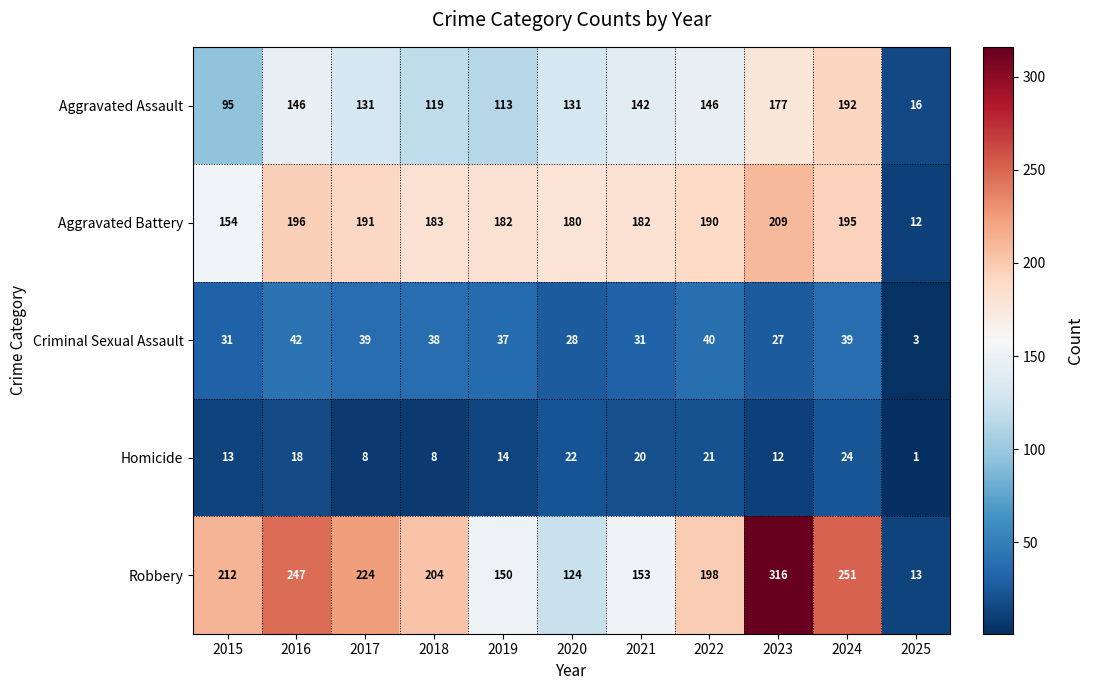

What is the difference between the Homicide values at 2018 and 2025?

7